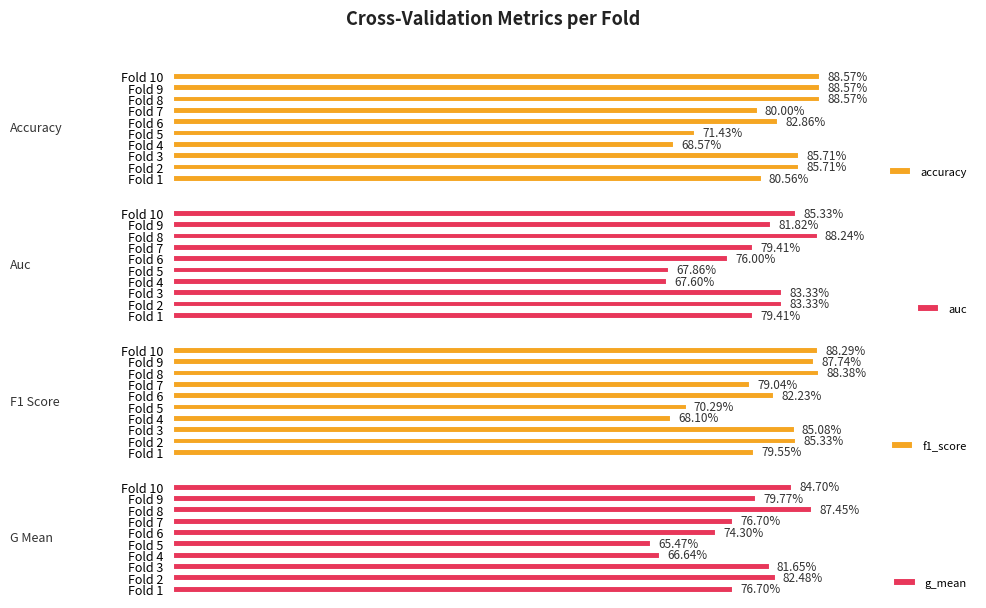

What is the value of the g_mean bar at the 3rd from the left?

0.8